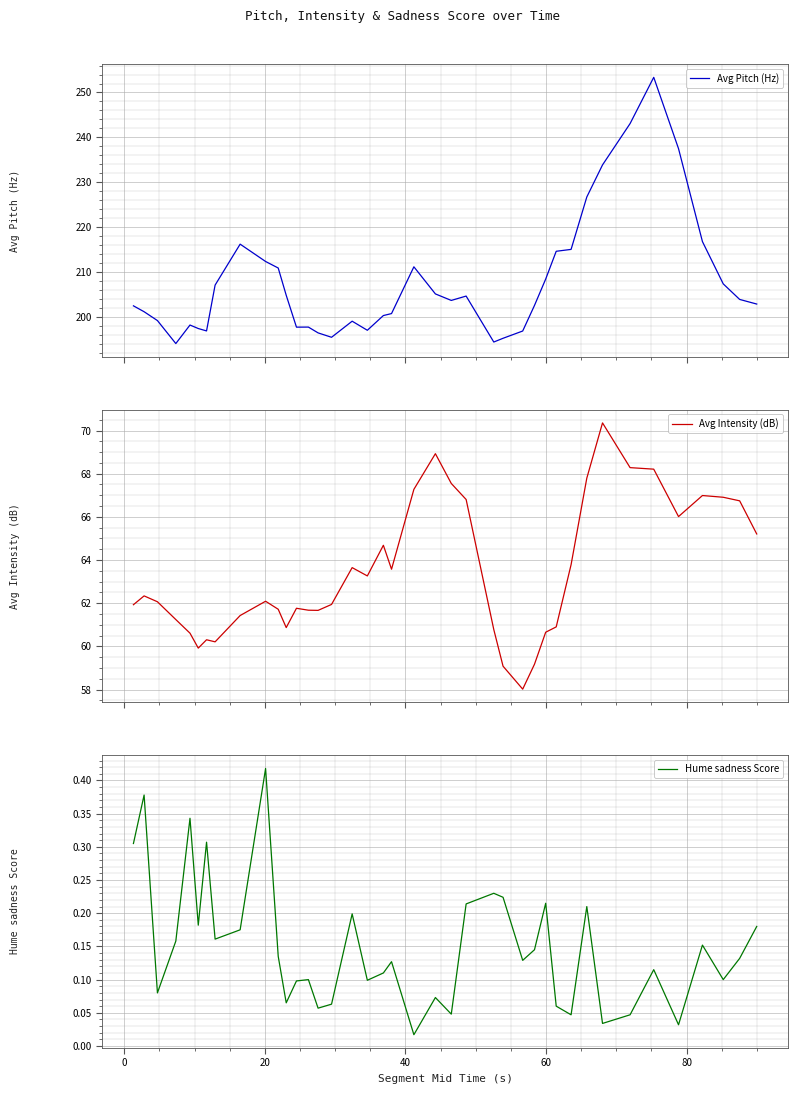

What is the highest value of the Avg Pitch (Hz) series?

253.4